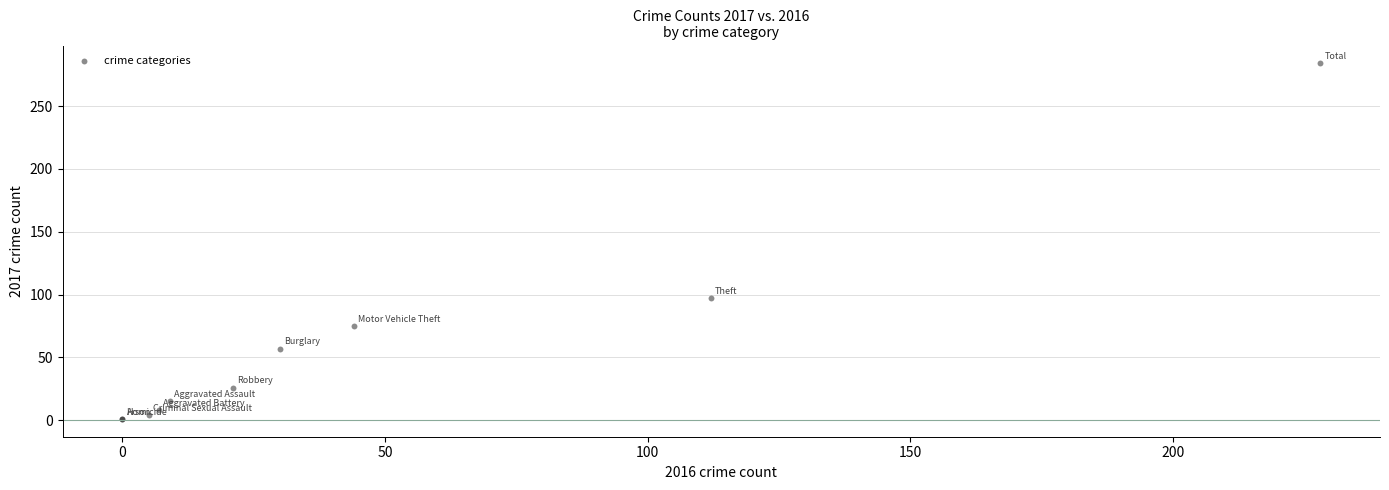

What Y value in the scatter plot is closest to 142?

97